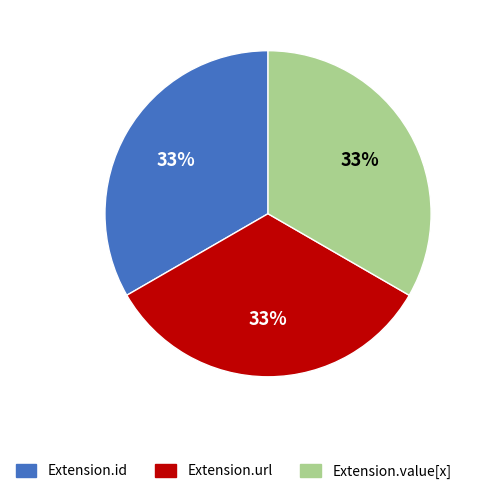

To the nearest percent, what is the average slice percentage?

33%